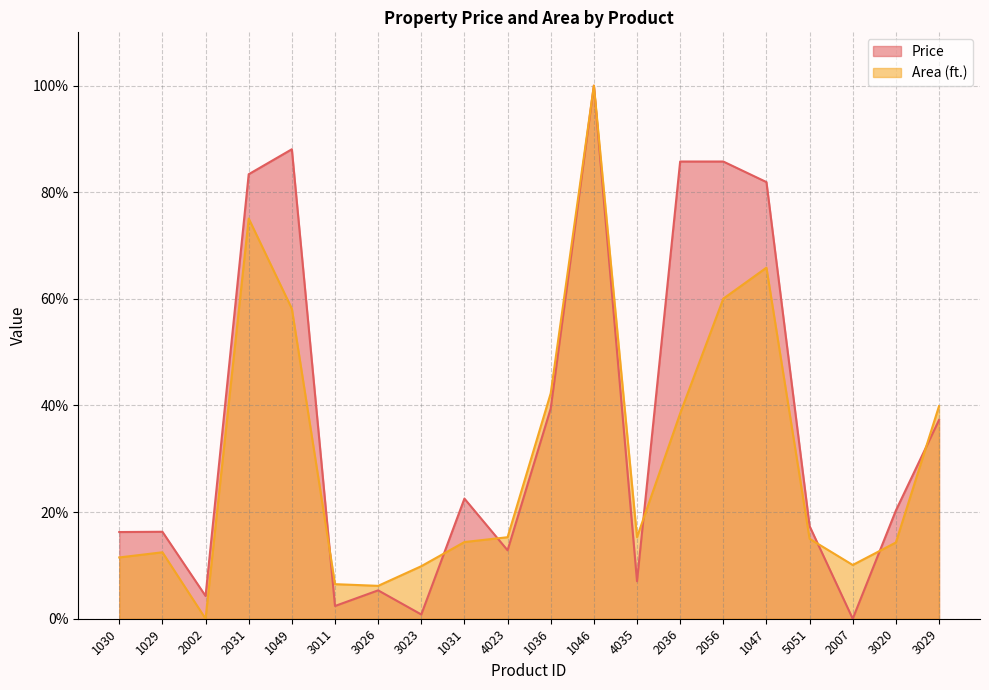

List the labels in order of Price value, smallest first.

2007, 3023, 3011, 2002, 3026, 4035, 4023, 1030, 1029, 5051, 3020, 1031, 3029, 1036, 1047, 2031, 2036, 2056, 1049, 1046